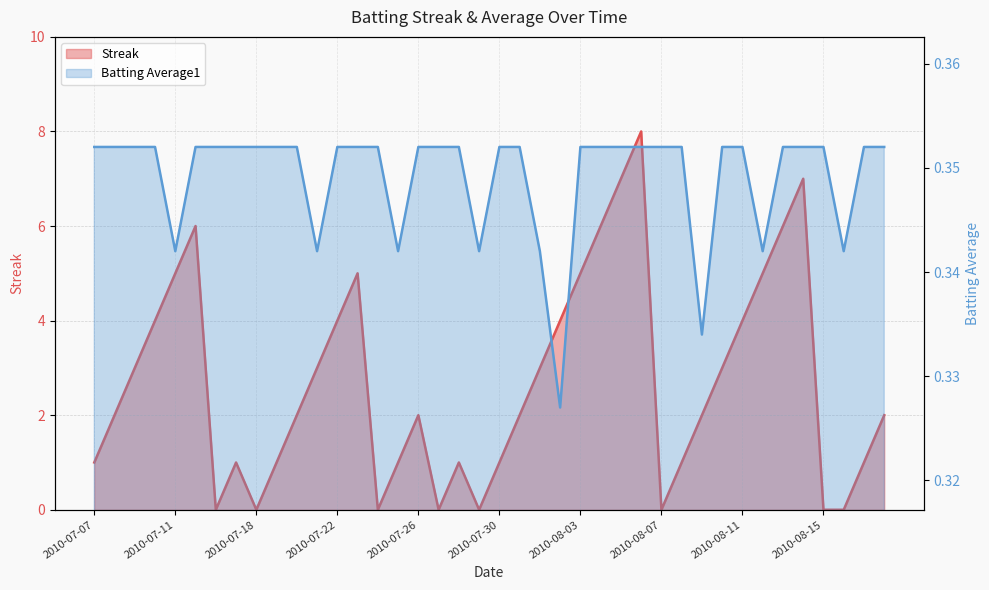

True or false: Batting Average1 has a value of 0.5 at 2010-08-11.

False